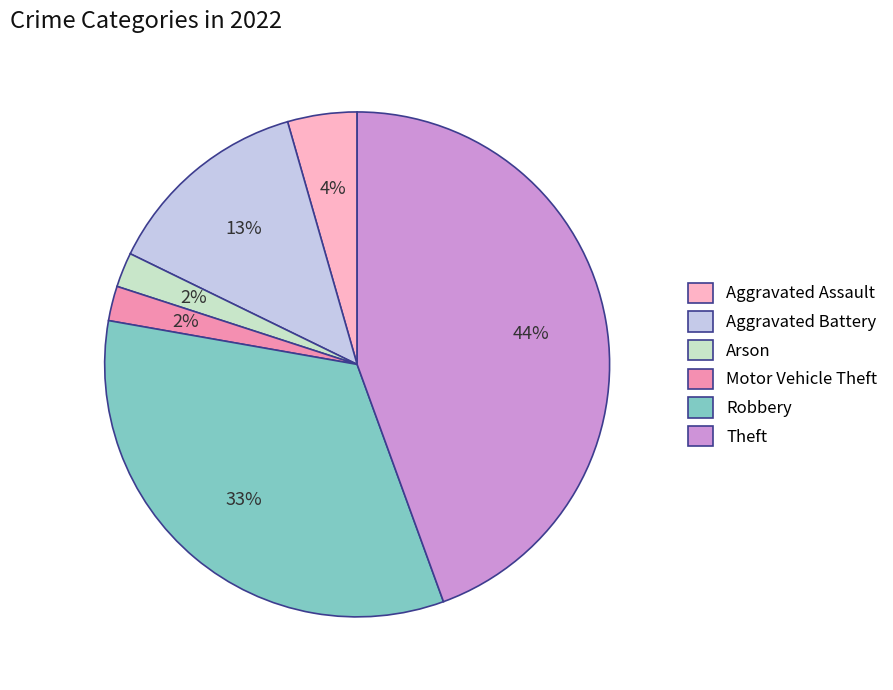

The Arson slice represents 13% of the pie. True or false?

False